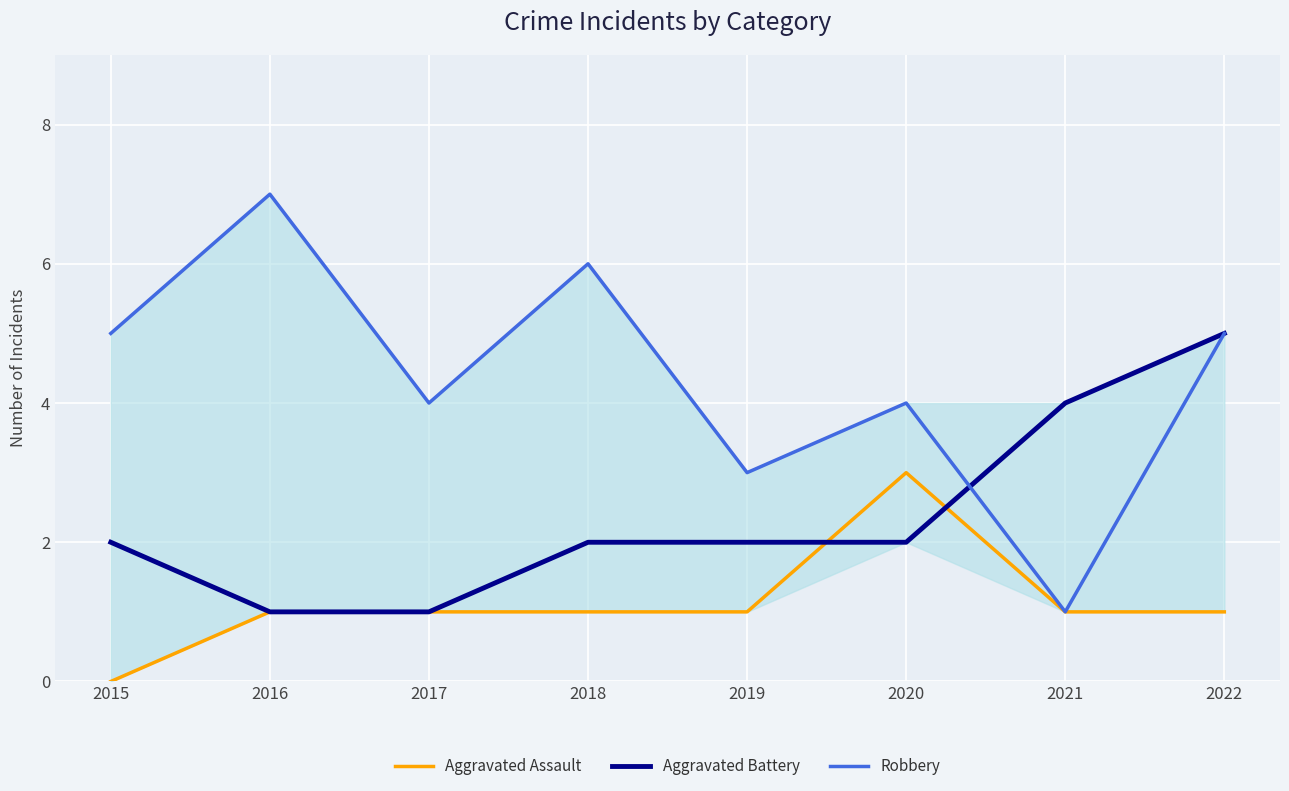

Which category has the highest value in the Aggravated Battery series?

2022